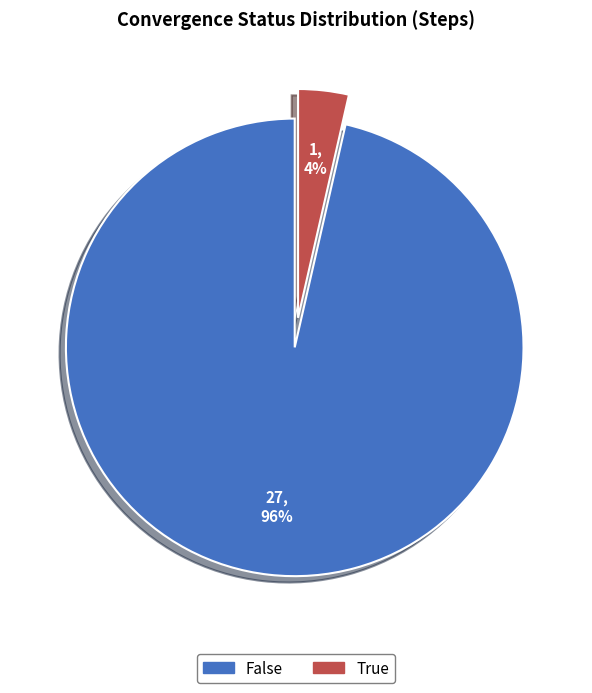

What percentage is the True slice, to the nearest percent?

4%